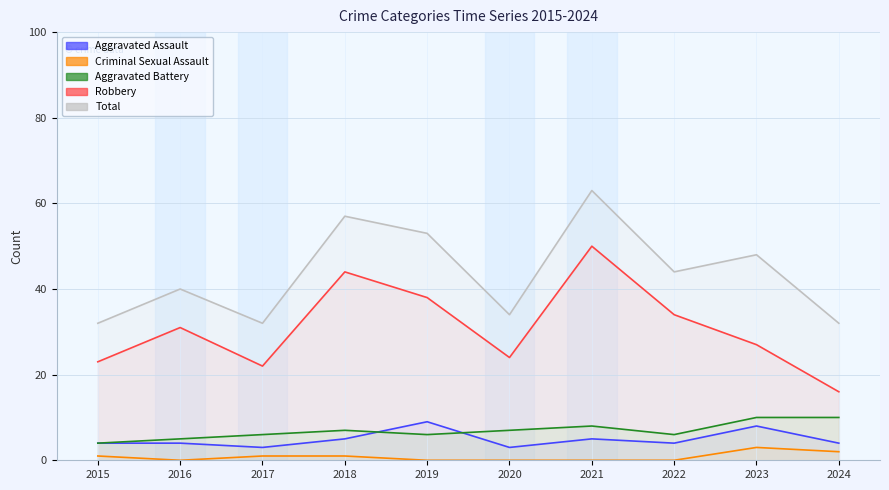

Rank the series at 2015 from lowest to highest value.

Criminal Sexual Assault, Aggravated Assault, Aggravated Battery, Robbery, Total